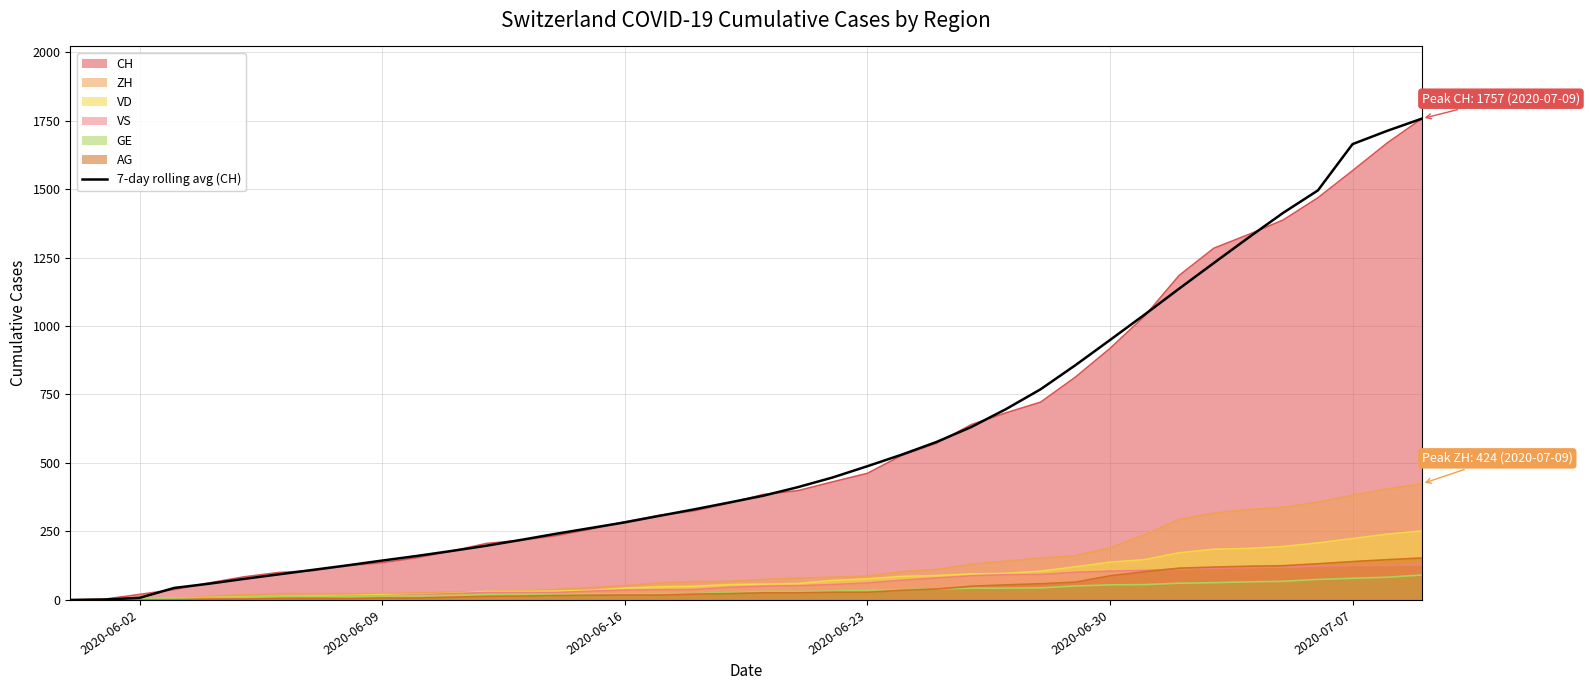

How many values are above zero?

39